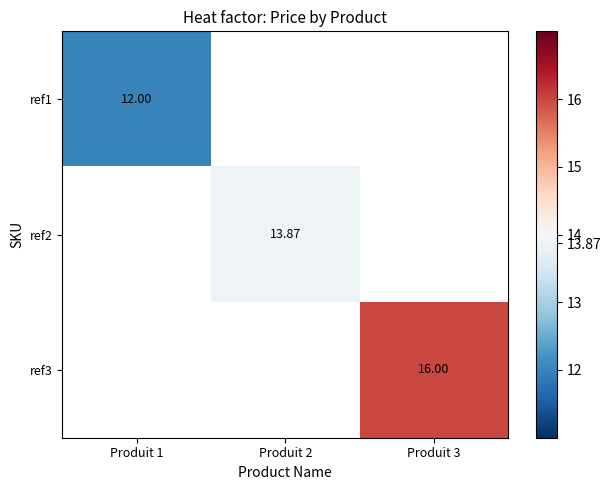

How many data points does each series have?

3